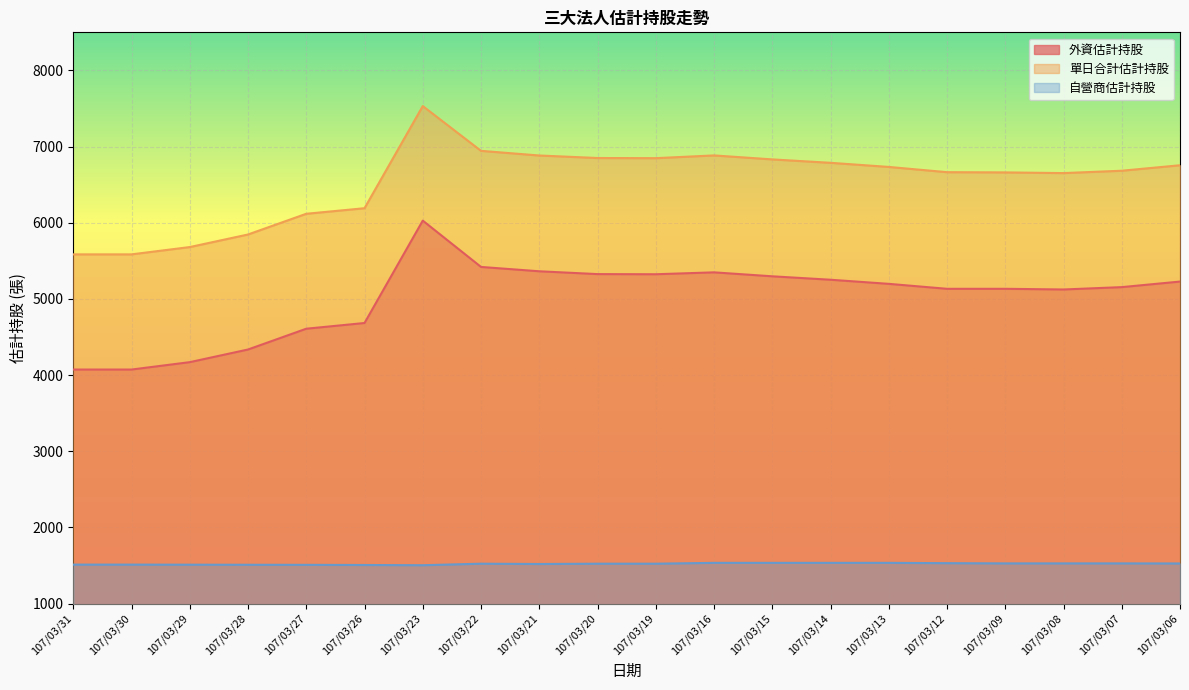

True or false: 自營商估計持股 and 單日合計估計持股 intersect in this chart.

False